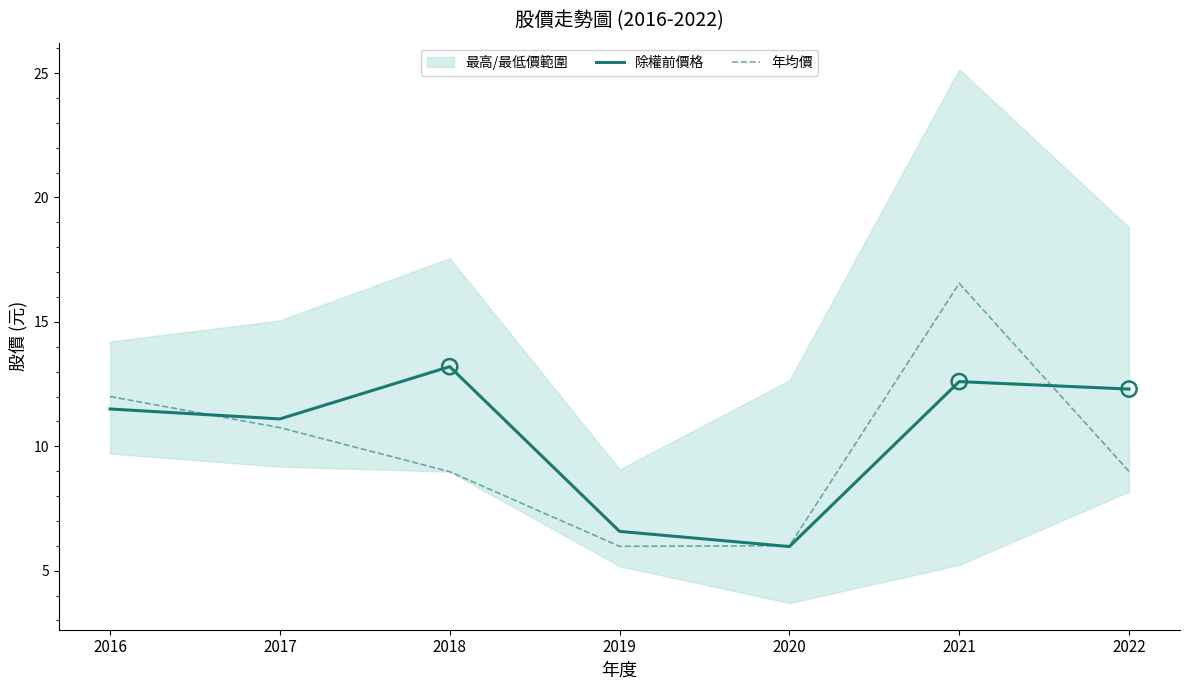

What is the total value across all series at 2019?

12.6